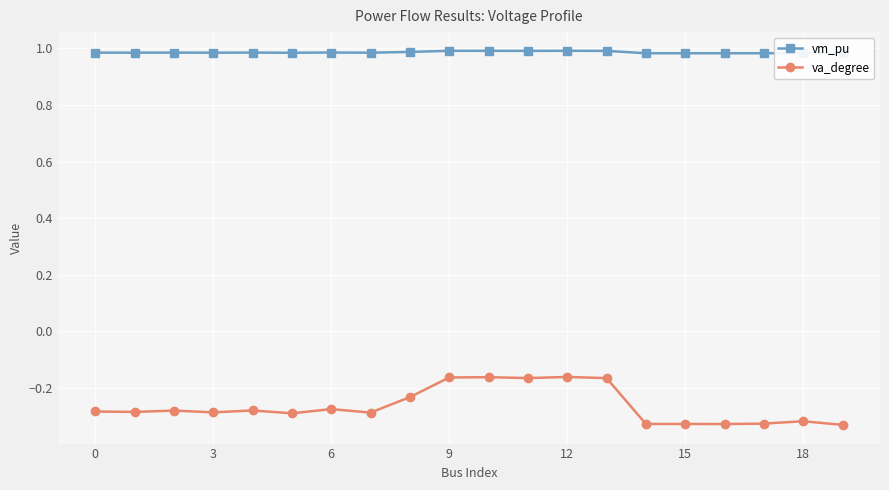

Which category has the highest value in the vm_pu series?

12